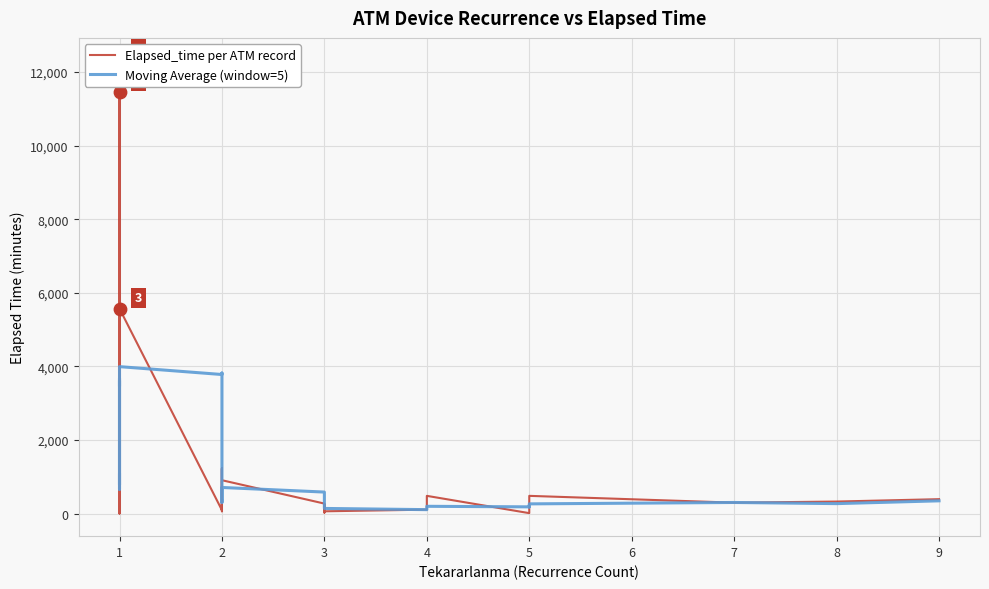

Which series has the largest total across all categories?

Moving Average (window=5)